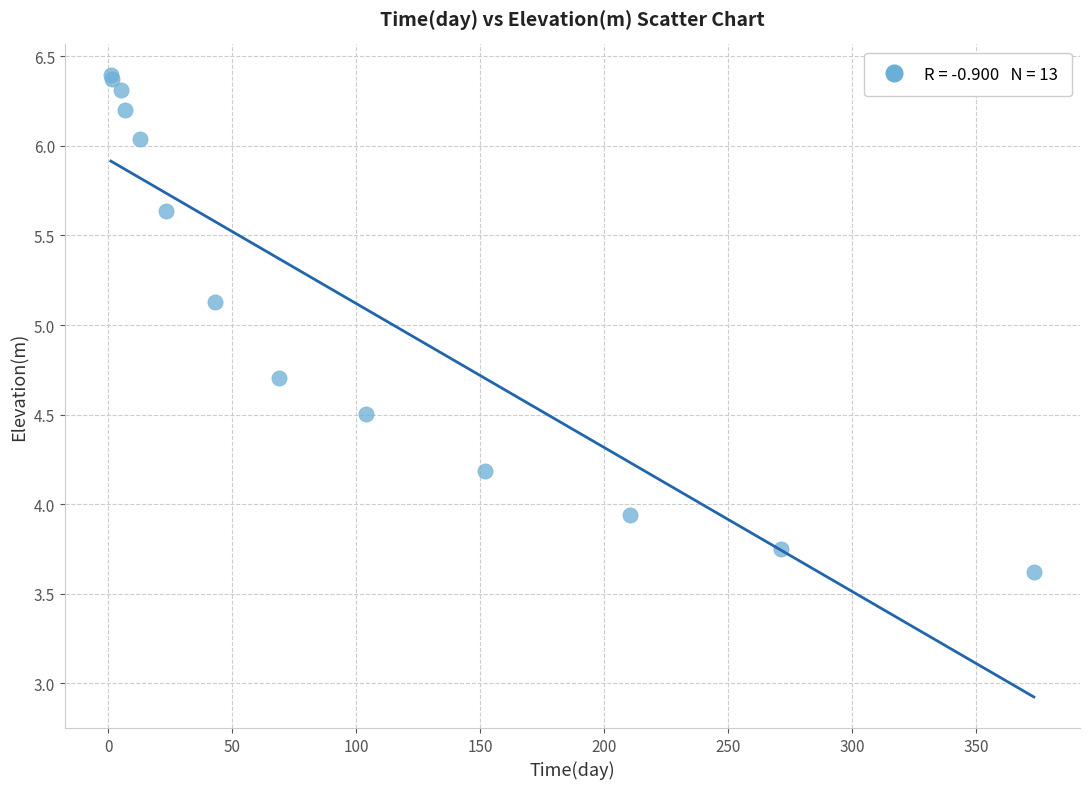

What Y value in the scatter plot is closest to 5?

5.1